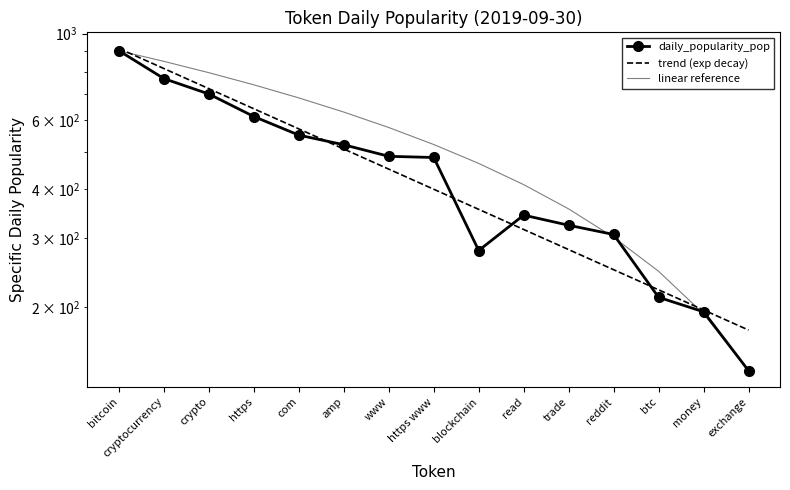

Is the value of daily_popularity_pop at cryptocurrency greater than the value of linear reference at crypto?

No